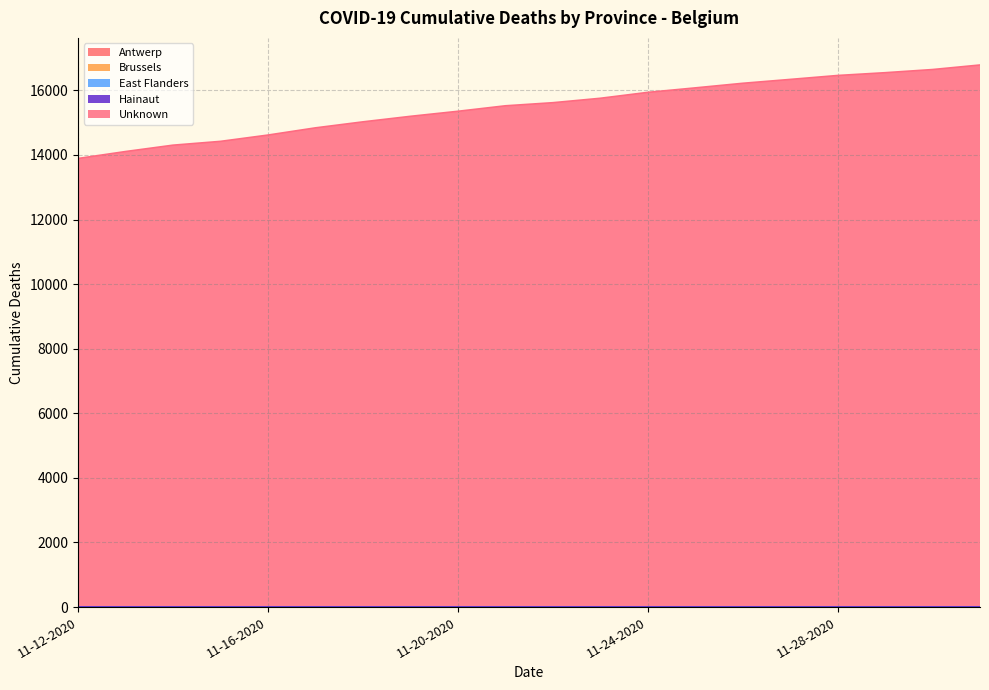

True or false: Unknown has more than 1 points higher than both neighbors.

False